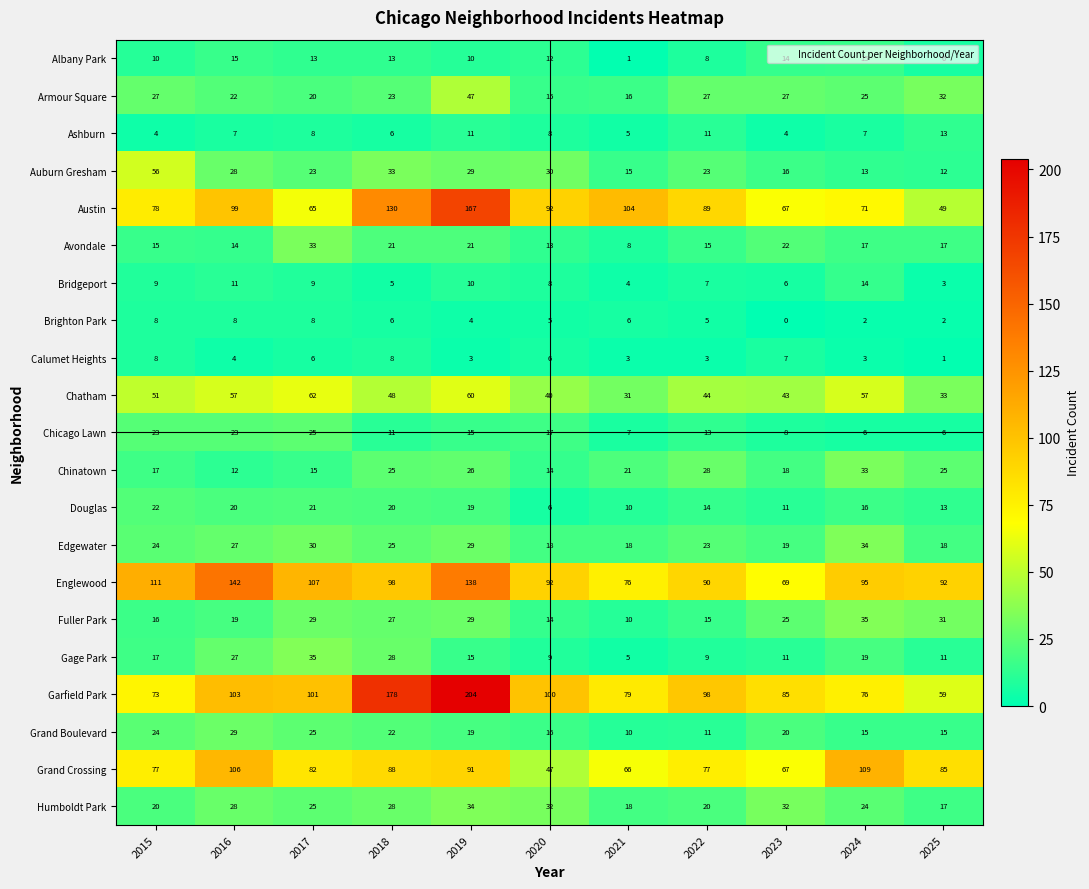

At which category does the chart reach its peak across all series?

2019